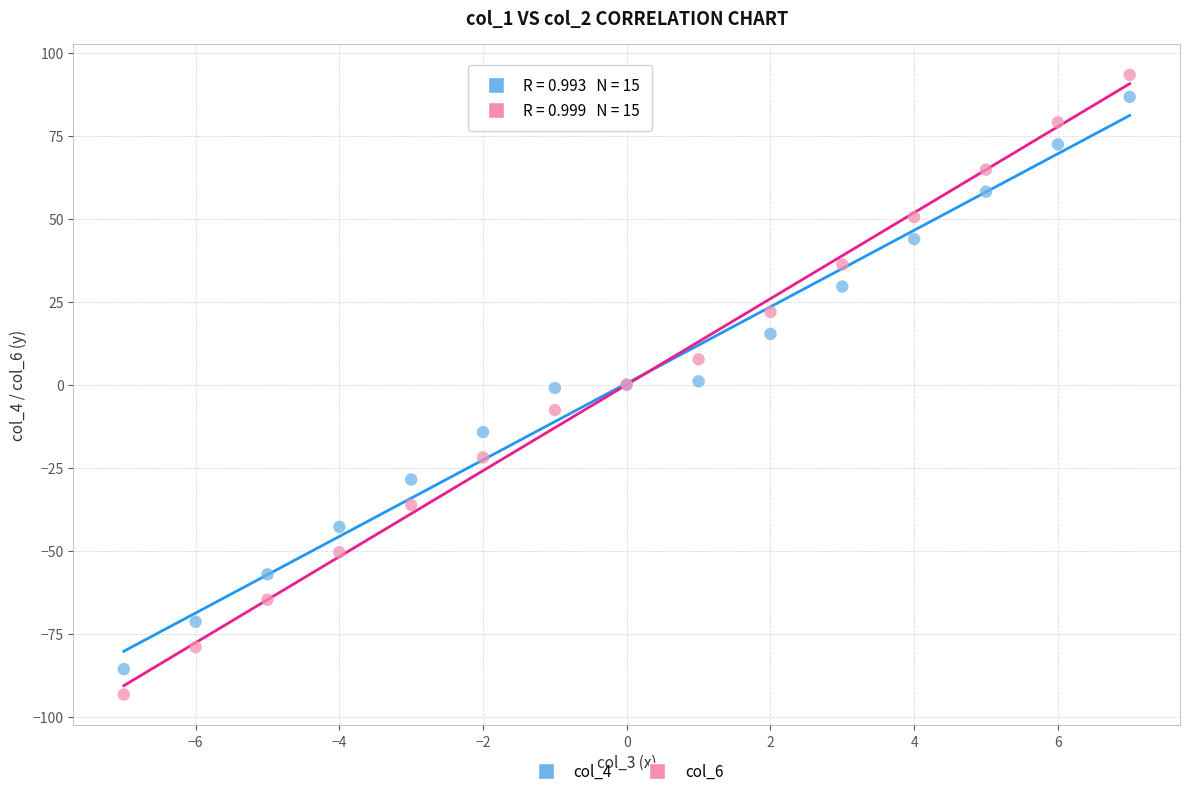

What is the X range (max minus min) for the scatter plot?

14.0